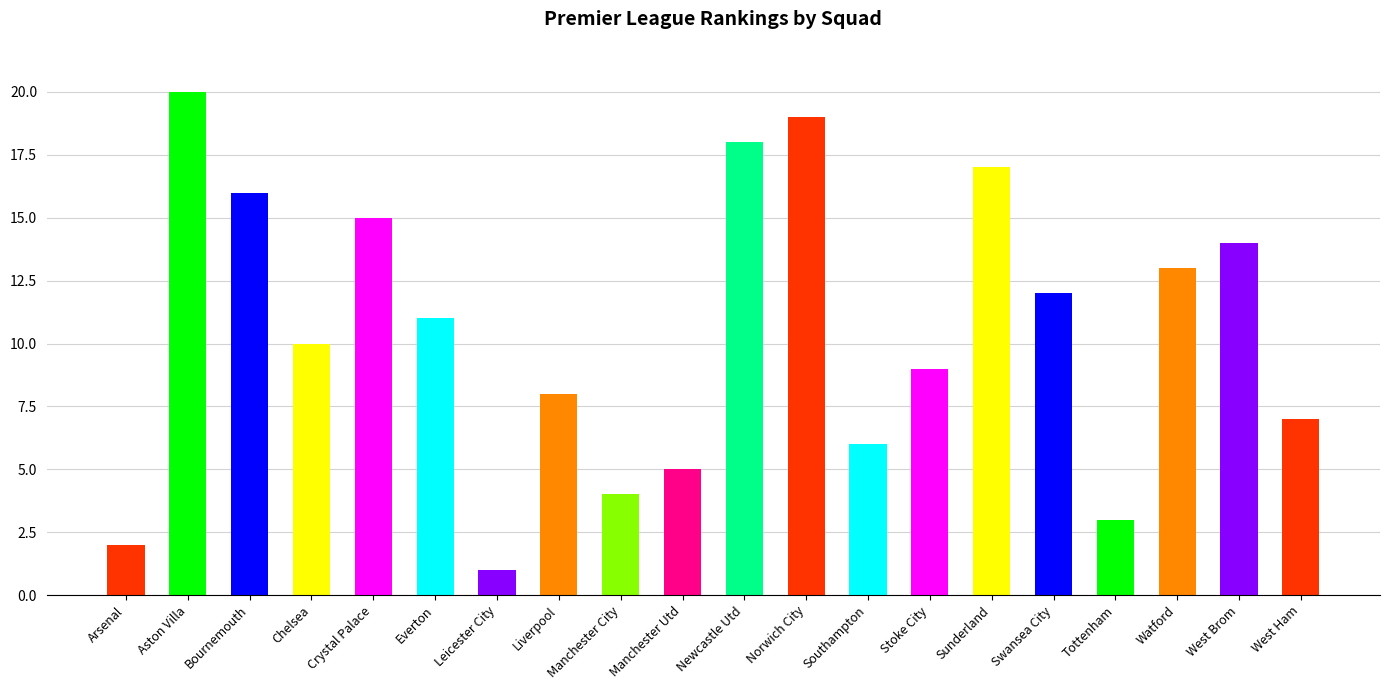

Are the bars grouped side by side (vs. stacked)?

No